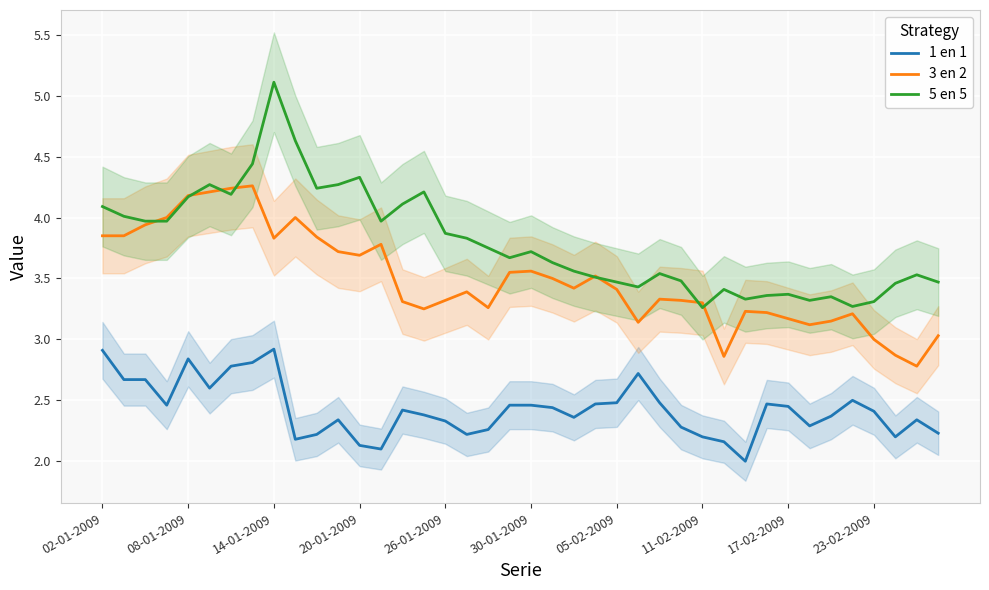

The value of 3 en 2 at 26-01-2009 is 3.3. True or false?

True